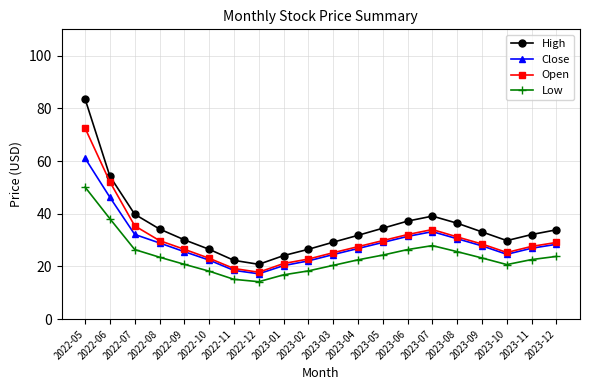

What is the difference between the second highest and minimum values in the High series?

33.4